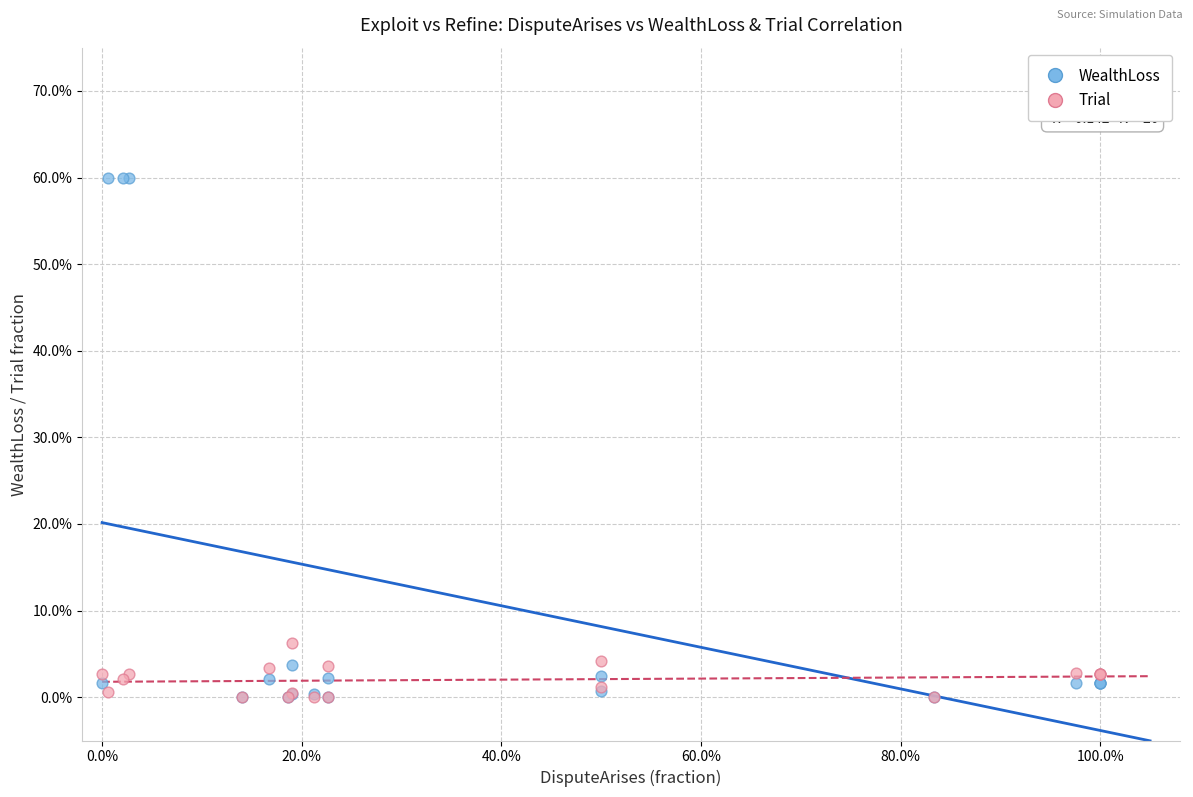

Which series reaches the maximum Y coordinate?

WealthLoss